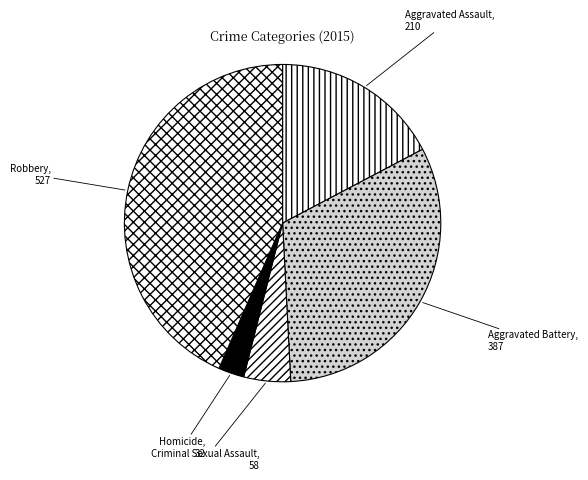

Which slice is the largest?

Robbery